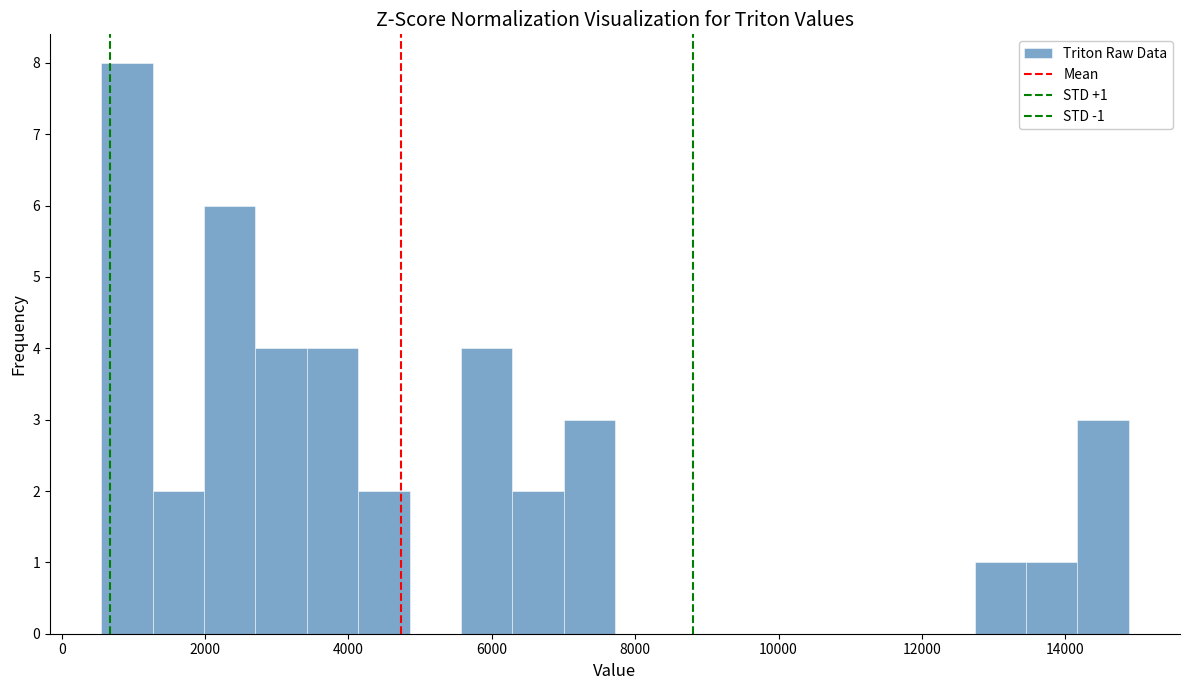

Around what value on the x-axis is the tallest bar? Give the approximate position of its centre, as read against the axis.

1000